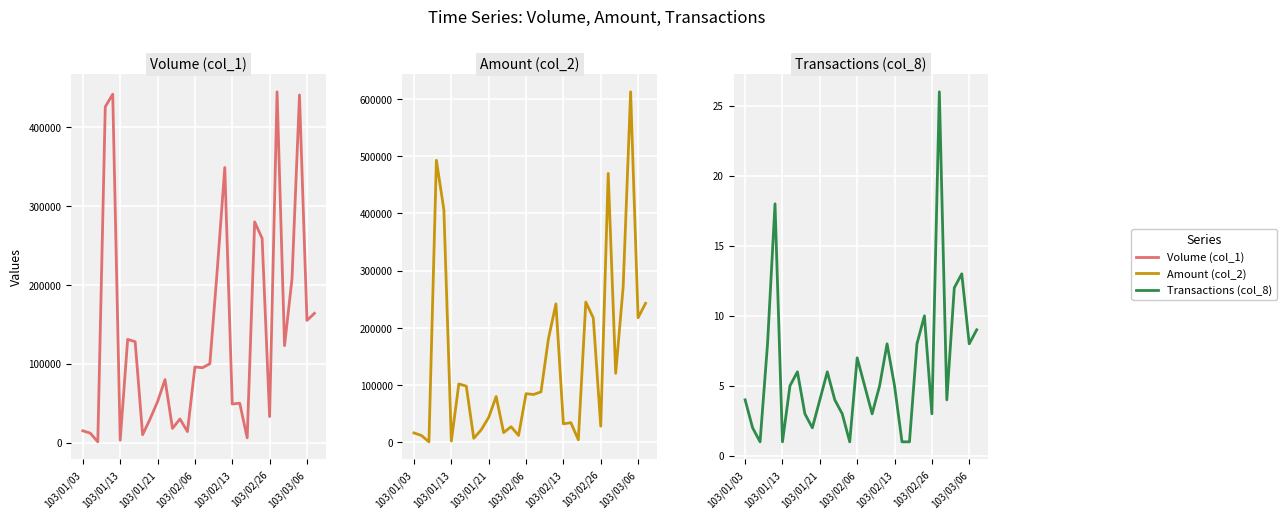

How many lines are shown in the chart?

3